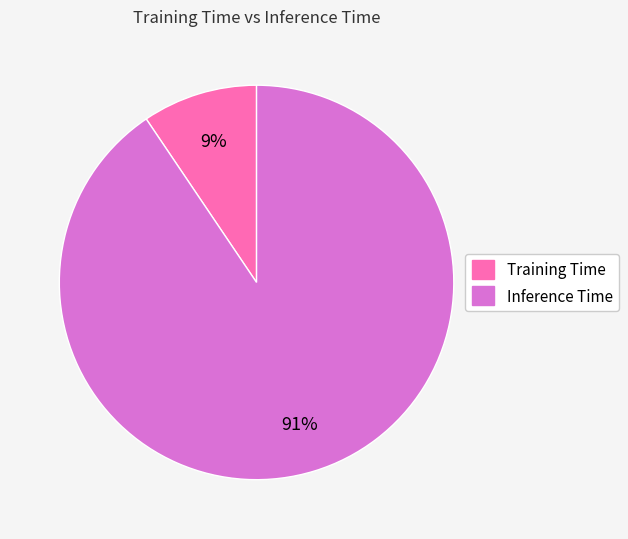

Rank the categories by value from lowest to highest.

Training Time, Inference Time